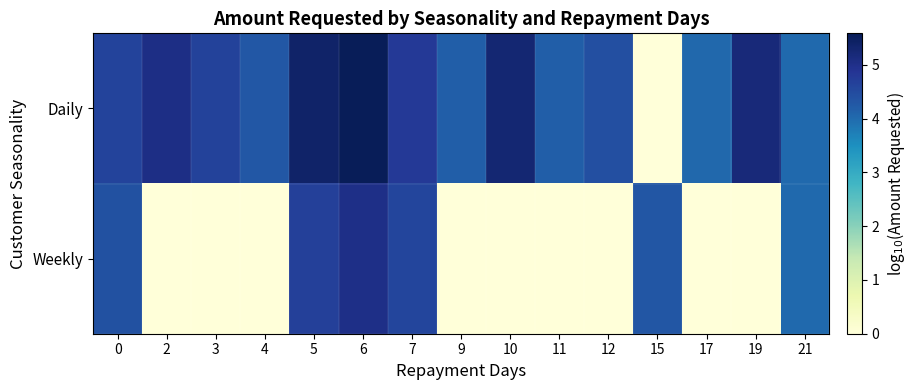

Which series has the largest total across all categories?

Daily